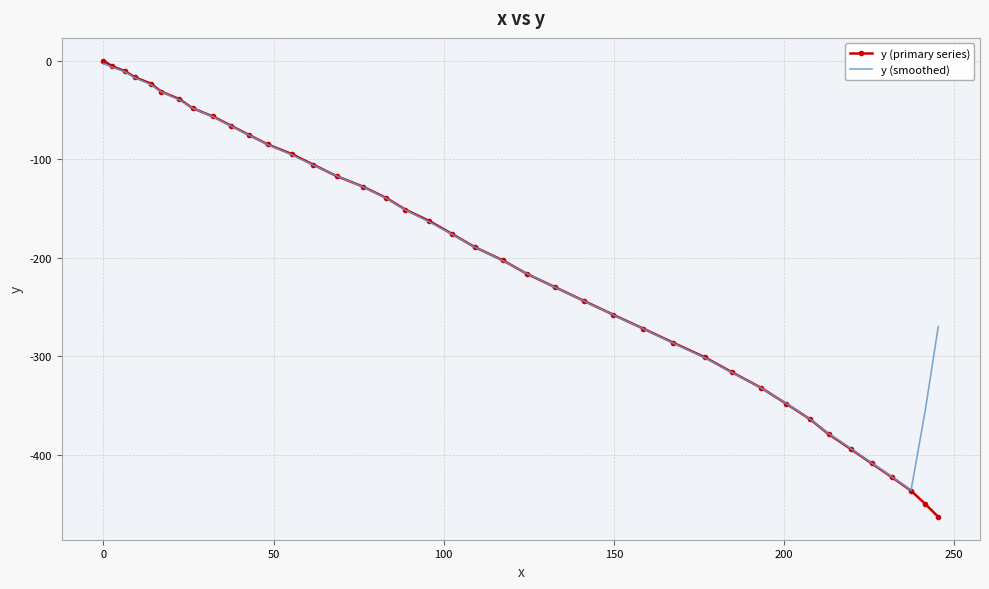

What is the minimum value for y (smoothed)?

-436.3